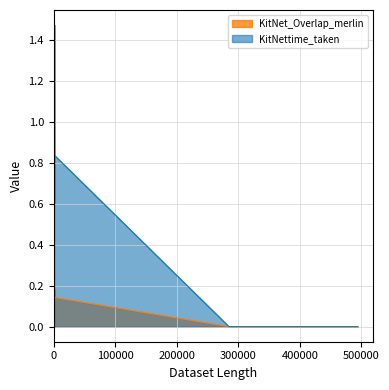

List the series in order of their peak value, lowest first.

KitNet_Overlap_merlin, KitNettime_taken